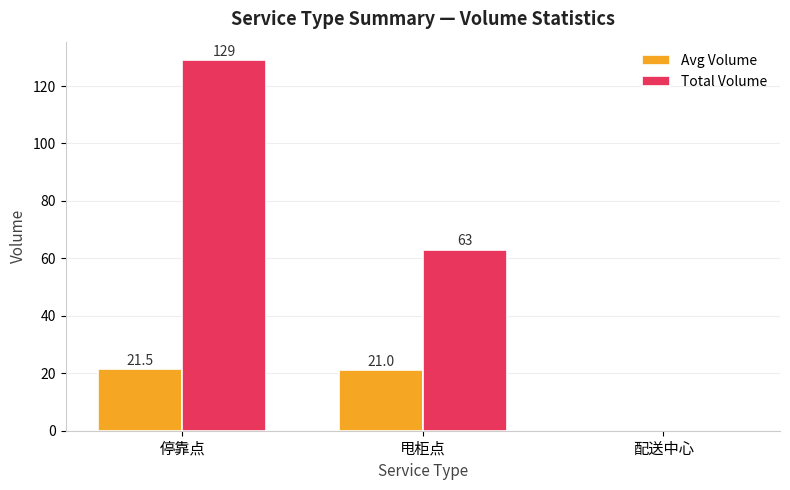

What is the highest value of the Total Volume series?

129.0